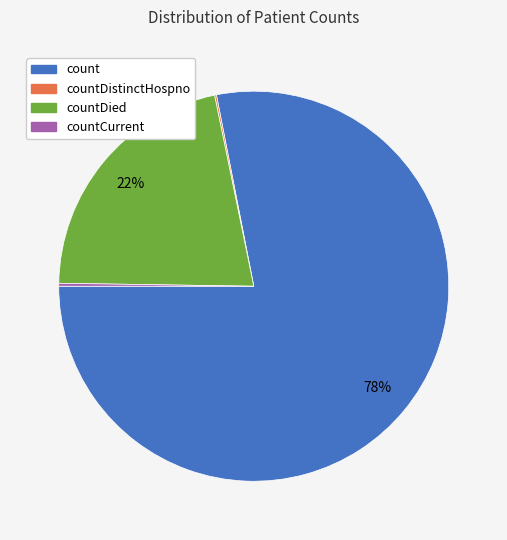

Does any single category account for the majority?

Yes